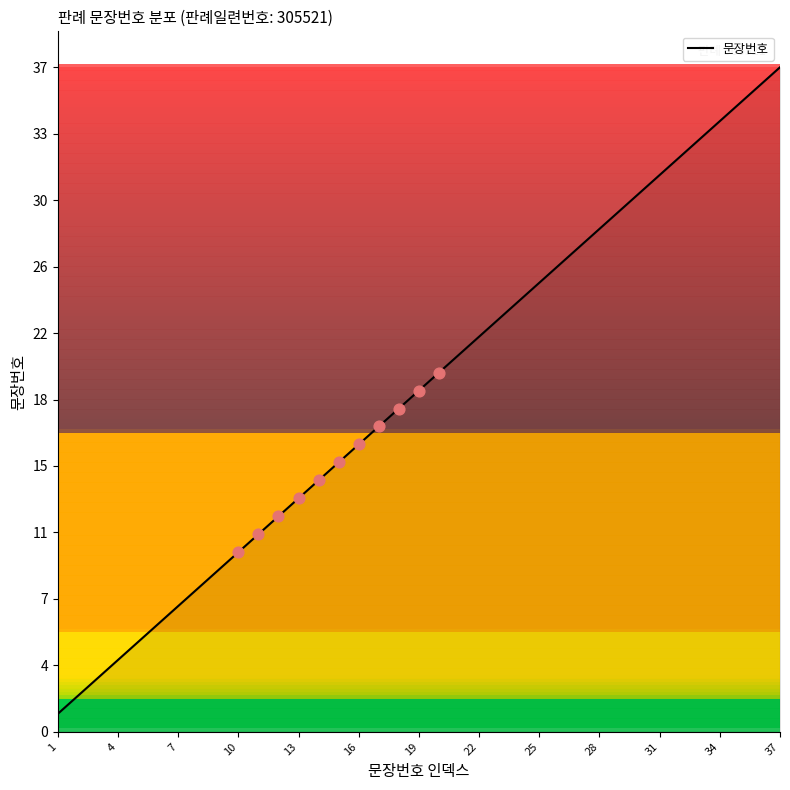

Does the chart have visible grid lines?

No